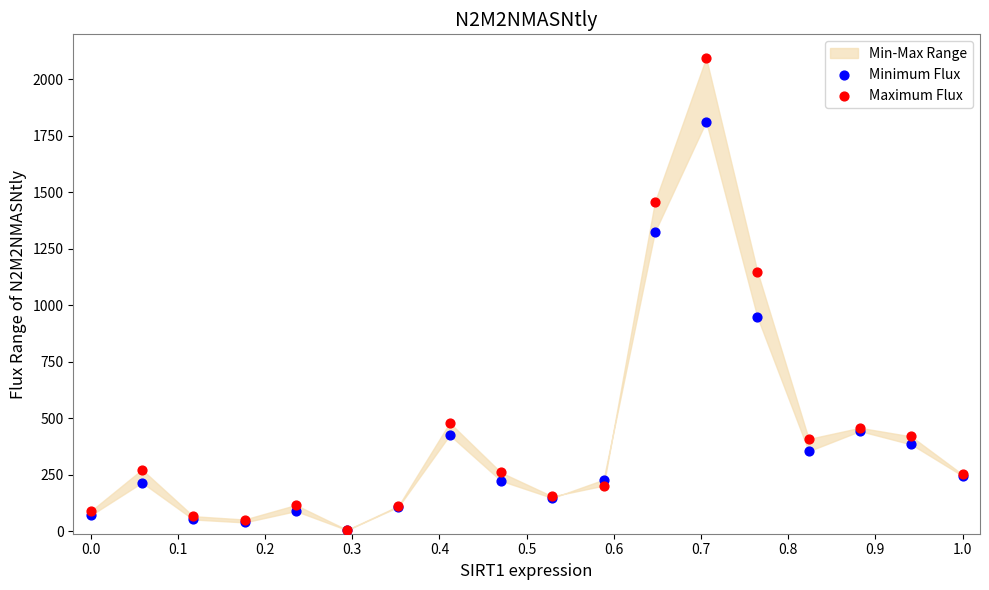

In the Minimum Flux series, what Y value is closest to 909?

948.0